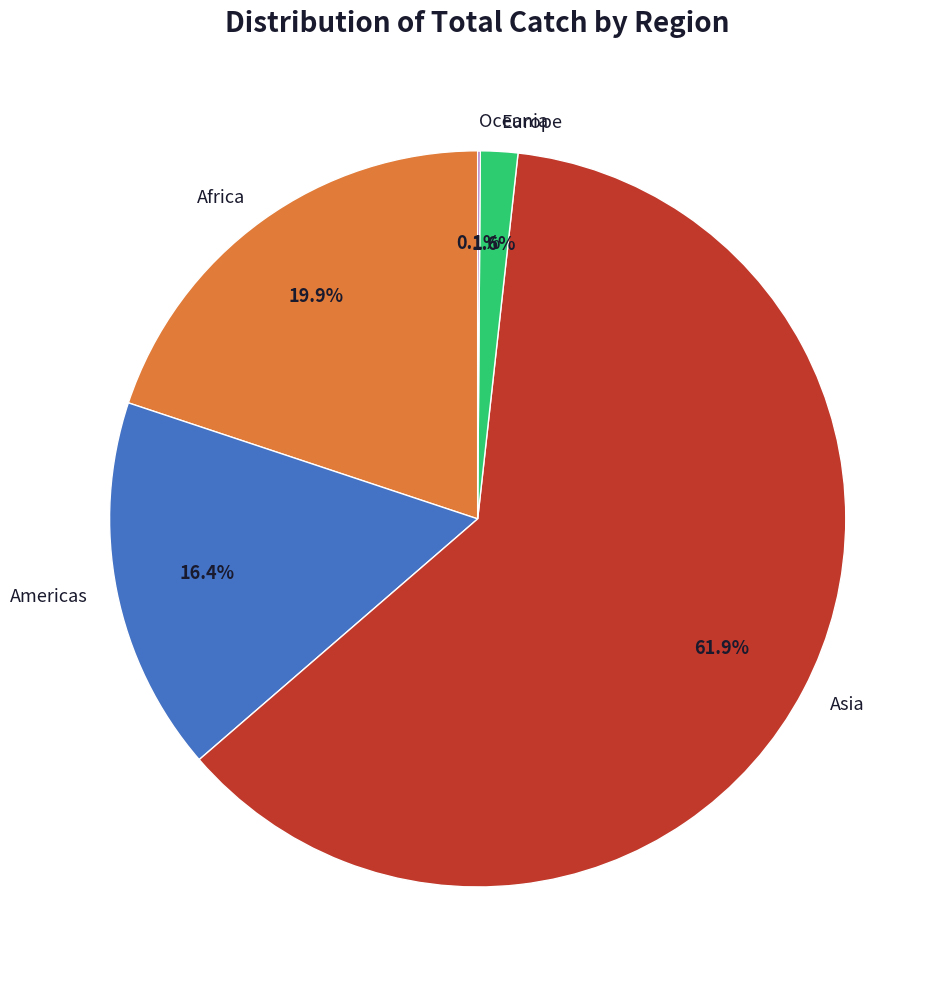

Is there a majority slice in this chart?

Yes